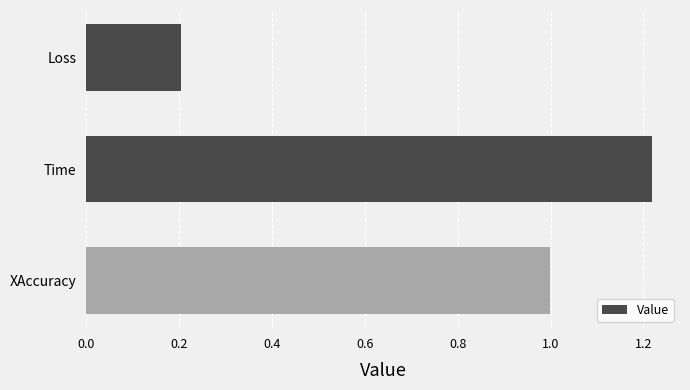

What is the label of the 1st bar from the bottom?

XAccuracy